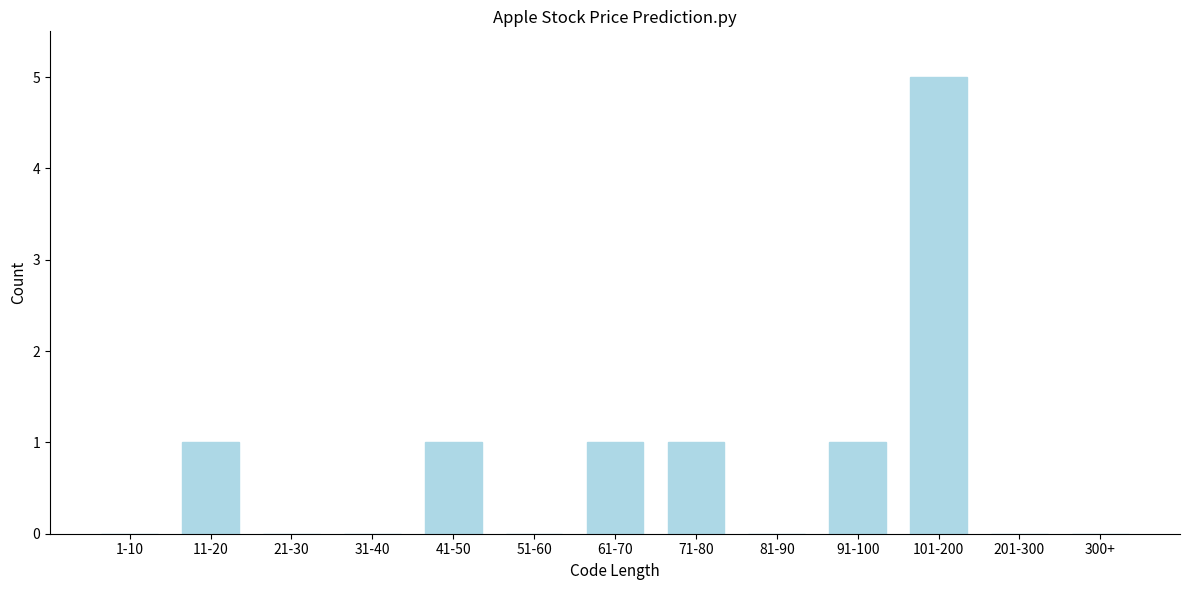

Reading left to right, list all the values displayed in this chart.

1-10=0	11-20=1	21-30=0	31-40=0	41-50=1	51-60=0	61-70=1	71-80=1	81-90=0	91-100=1	101-200=5	201-300=0	300+=0